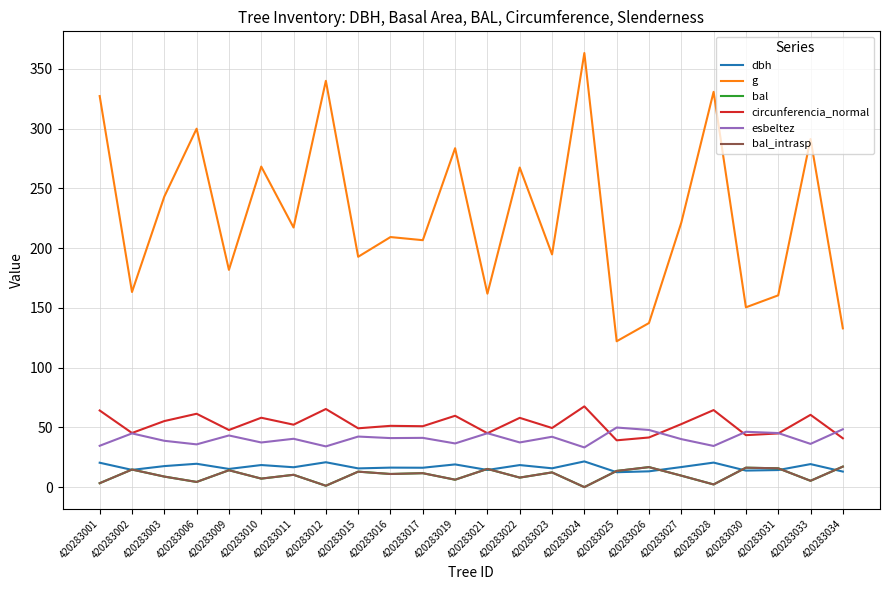

Reading left to right, extract all data points from this chart.

dbh: 420283001=20.4	420283002=14.4	420283003=17.6	420283006=19.5	420283009=15.2	420283010=18.5	420283011=16.6	420283012=20.8	420283015=15.7	420283016=16.3	420283017=16.2	420283019=19.0	420283021=14.4	420283022=18.4	420283023=15.8	420283024=21.5	420283025=12.5	420283026=13.2	420283027=16.8	420283028=20.5	420283030=13.8	420283031=14.3	420283033=19.3	420283034=13.0
g: 420283001=327.2	420283002=163.3	420283003=243.1	420283006=299.9	420283009=181.8	420283010=268.2	420283011=217.2	420283012=340.0	420283015=192.8	420283016=209.2	420283017=206.6	420283019=283.6	420283021=161.9	420283022=267.4	420283023=194.7	420283024=363.2	420283025=122.0	420283026=137.3	420283027=221.3	420283028=330.8	420283030=150.4	420283031=160.5	420283033=291.3	420283034=132.8
bal: 420283001=3.3	420283002=14.7	420283003=8.8	420283006=4.3	420283009=14.1	420283010=7.1	420283011=10.3	420283012=1.2	420283015=12.9	420283016=11.0	420283017=11.7	420283019=6.2	420283021=15.2	420283022=8.0	420283023=12.3	420283024=0.0	420283025=13.6	420283026=16.7	420283027=9.6	420283028=2.2	420283030=16.3	420283031=15.8	420283033=5.3	420283034=17.2
circunferencia_normal: 420283001=64.1	420283002=45.3	420283003=55.3	420283006=61.4	420283009=47.8	420283010=58.1	420283011=52.2	420283012=65.4	420283015=49.2	420283016=51.3	420283017=51.0	420283019=59.7	420283021=45.1	420283022=58.0	420283023=49.5	420283024=67.6	420283025=39.2	420283026=41.5	420283027=52.7	420283028=64.5	420283030=43.5	420283031=44.9	420283033=60.5	420283034=40.9
esbeltez: 420283001=34.6	420283002=45.0	420283003=38.8	420283006=35.8	420283009=43.2	420283010=37.4	420283011=40.5	420283012=34.1	420283015=42.3	420283016=41.0	420283017=41.2	420283019=36.5	420283021=45.1	420283022=37.4	420283023=42.1	420283024=33.2	420283025=49.9	420283026=47.8	420283027=40.2	420283028=34.4	420283030=46.3	420283031=45.2	420283033=36.2	420283034=48.4
bal_intrasp: 420283001=3.3	420283002=14.7	420283003=8.8	420283006=4.3	420283009=14.1	420283010=7.1	420283011=10.3	420283012=1.2	420283015=12.9	420283016=11.0	420283017=11.7	420283019=6.2	420283021=15.2	420283022=8.0	420283023=12.3	420283024=0.0	420283025=13.6	420283026=16.7	420283027=9.6	420283028=2.2	420283030=16.3	420283031=15.8	420283033=5.3	420283034=17.2